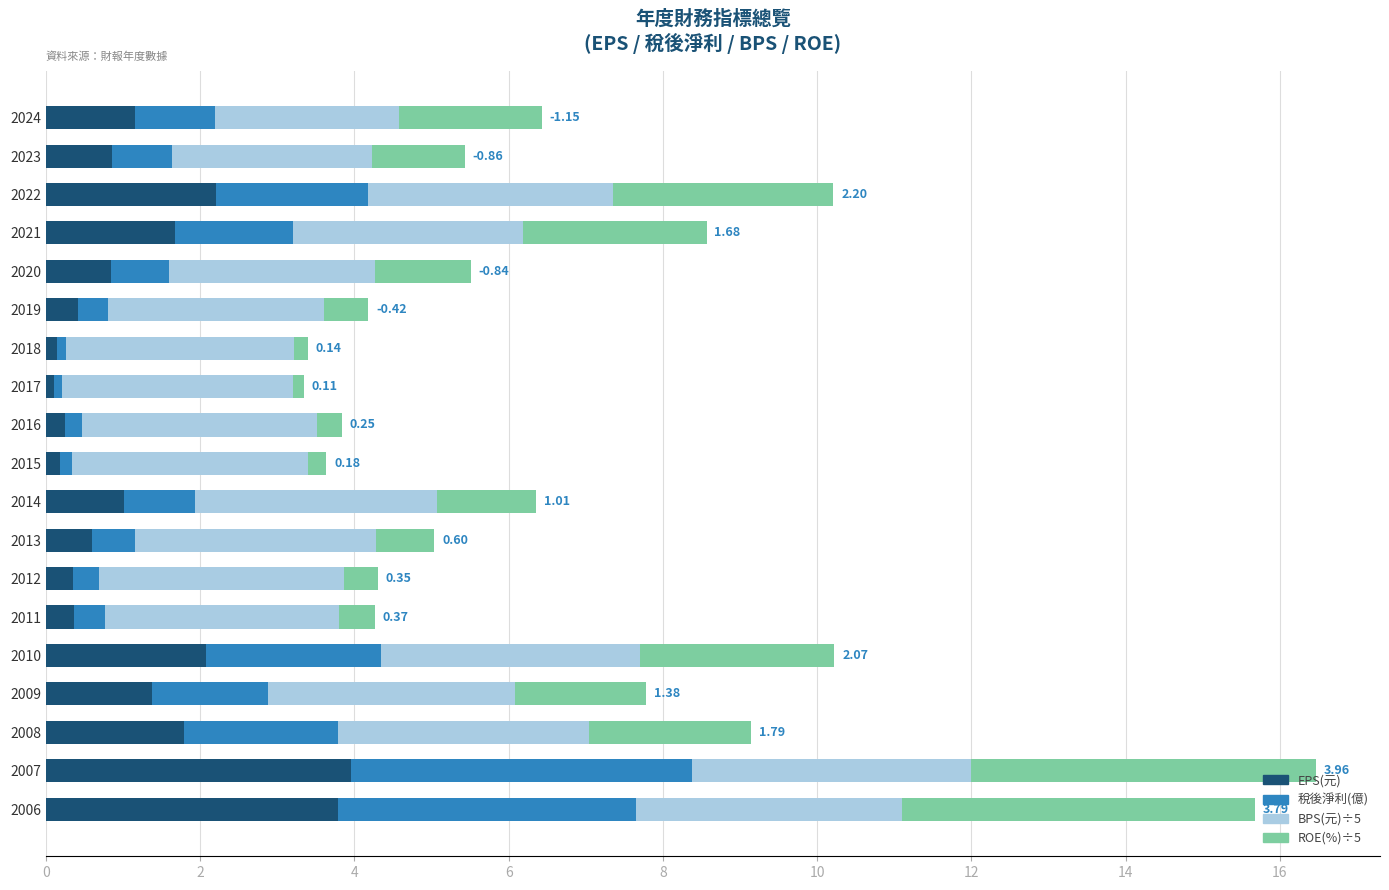

How many series are shown in this chart?

4